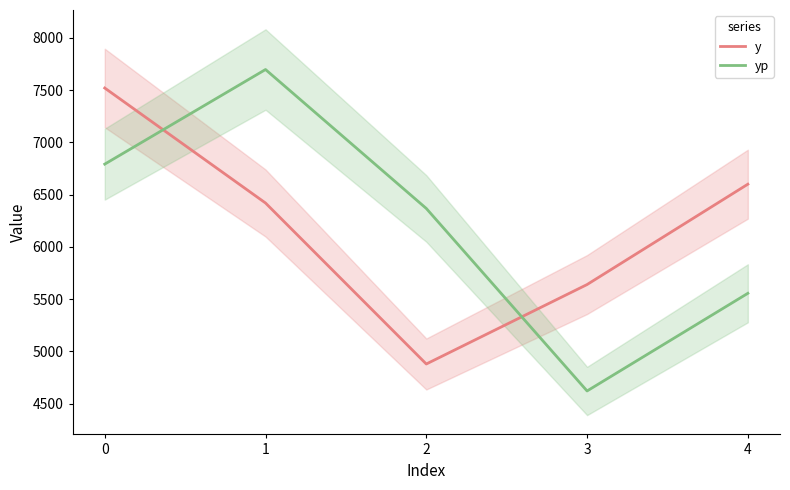

The yp series shows 2030.1 at 4. True or false?

False